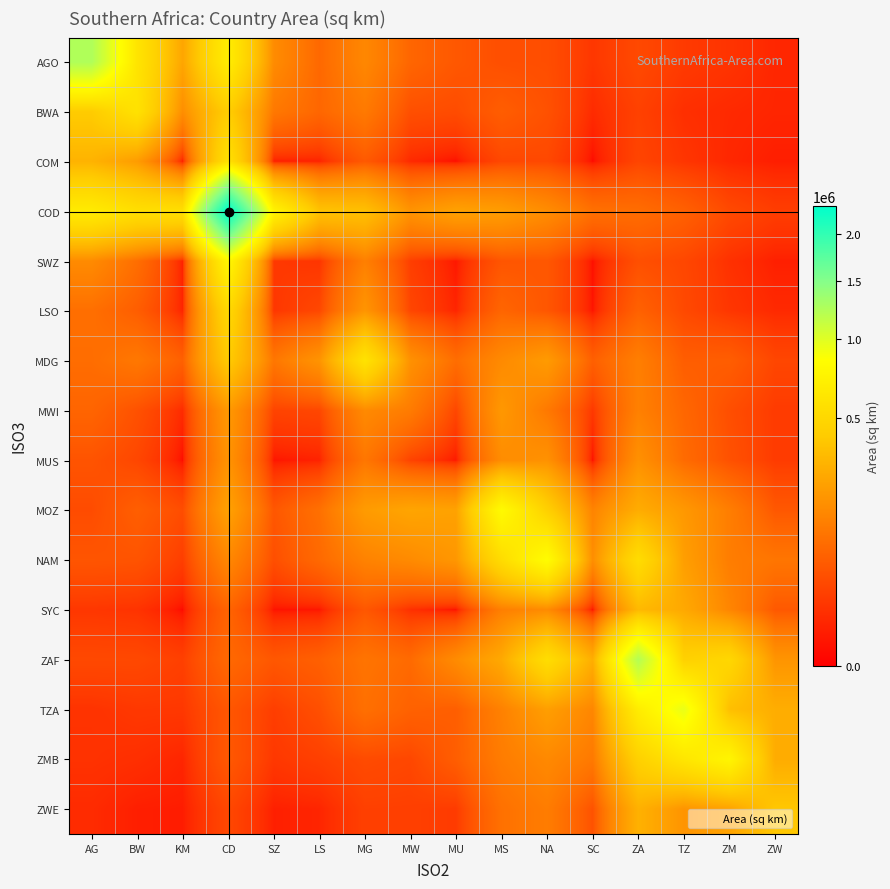

At how many categories does at least one series exceed 1244453?

2